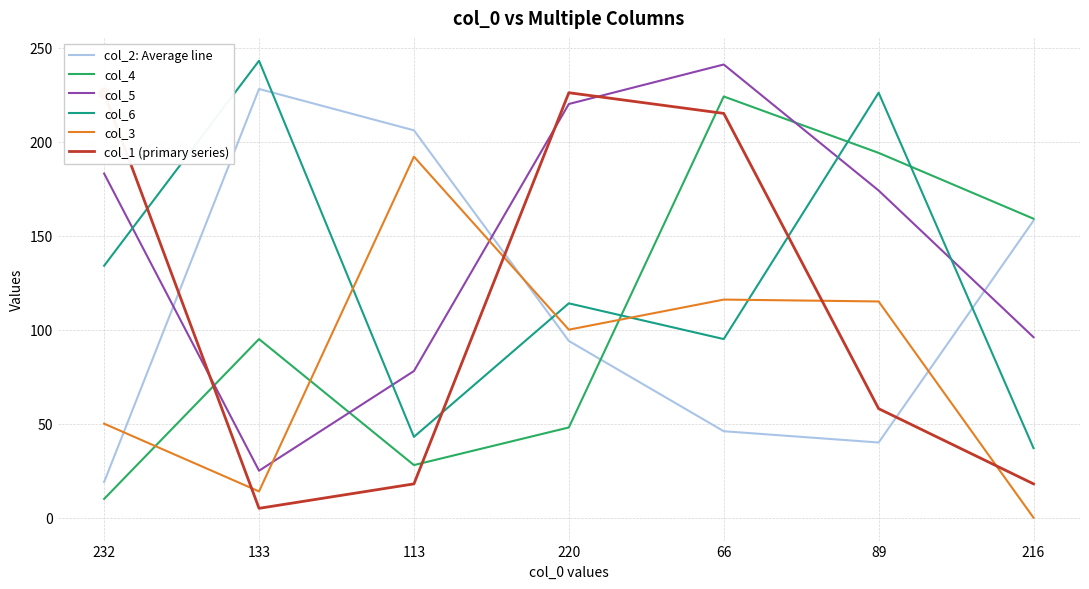

Which series has the largest total across all categories?

col_5